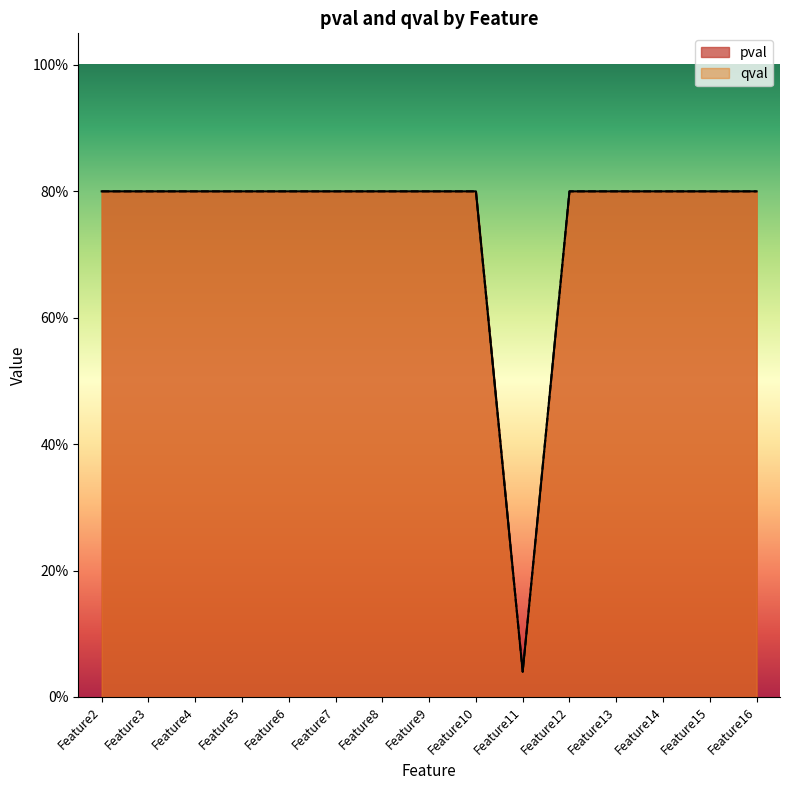

What is the total value across all series at Feature12?

1.6